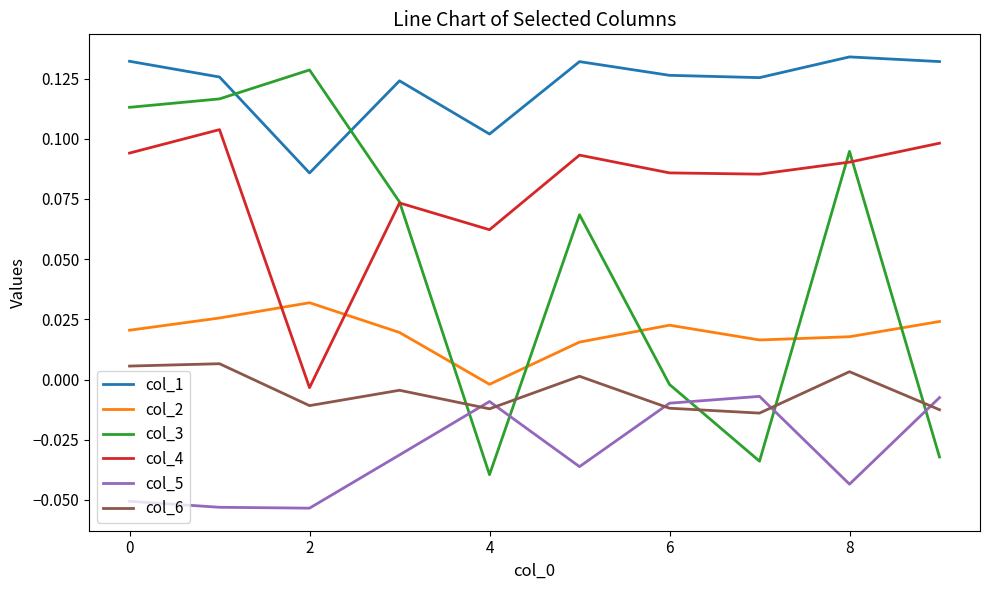

Rank the series by their average value, from lowest to highest.

col_5, col_6, col_2, col_3, col_4, col_1